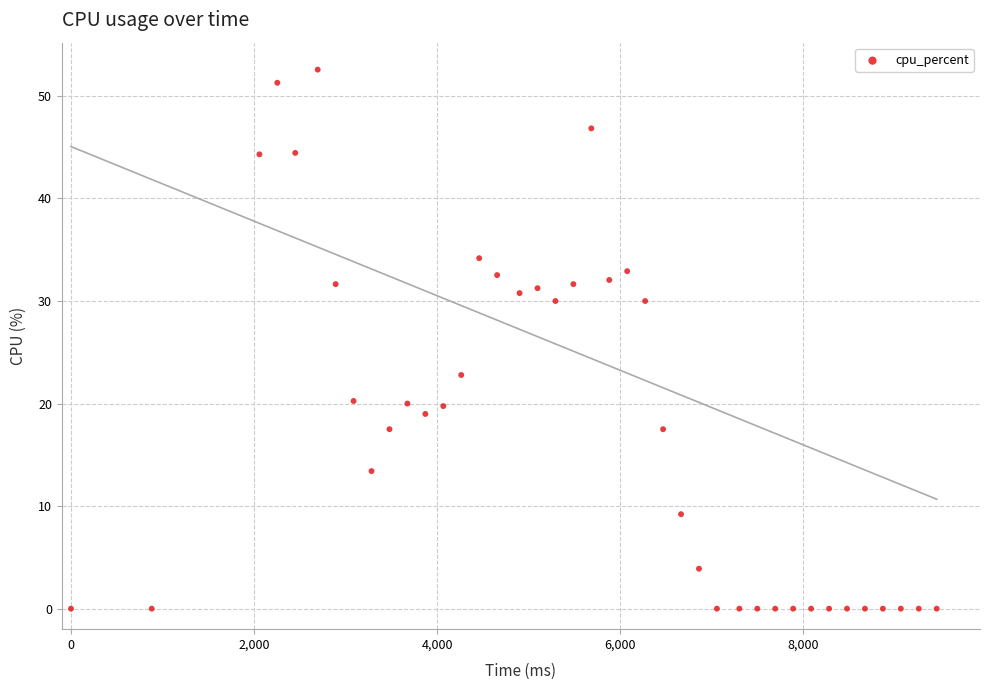

What is the range of Y values (max minus min)?

52.6